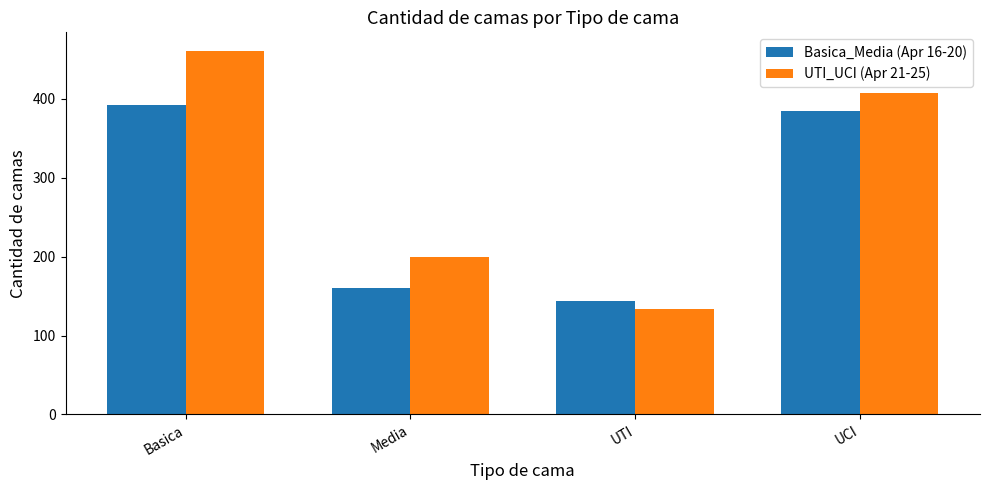

List the labels in order of Basica_Media (Apr 16-20) value, largest first.

Basica, UCI, Media, UTI